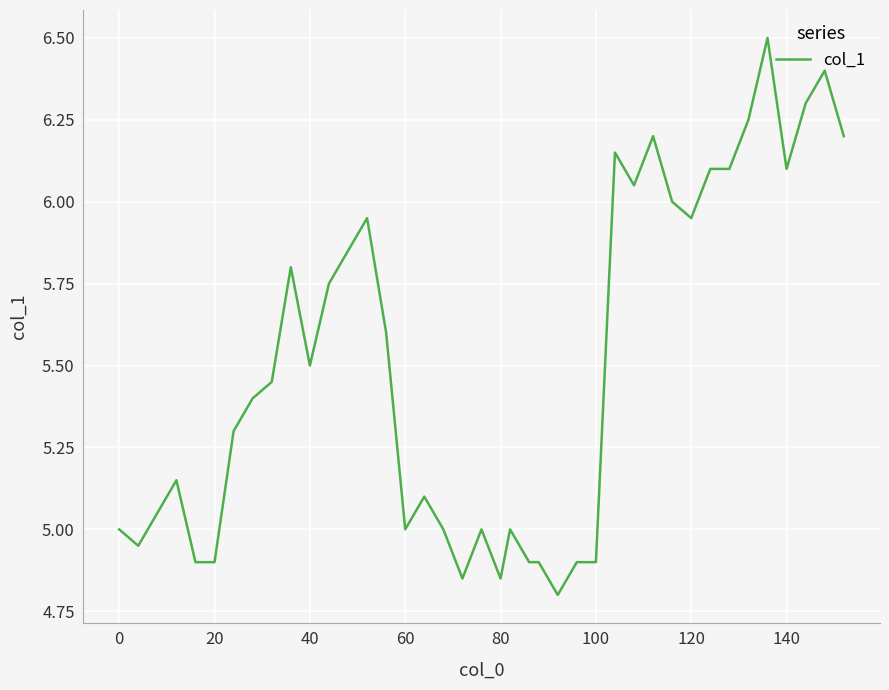

What is the maximum value shown in the chart?

6.5